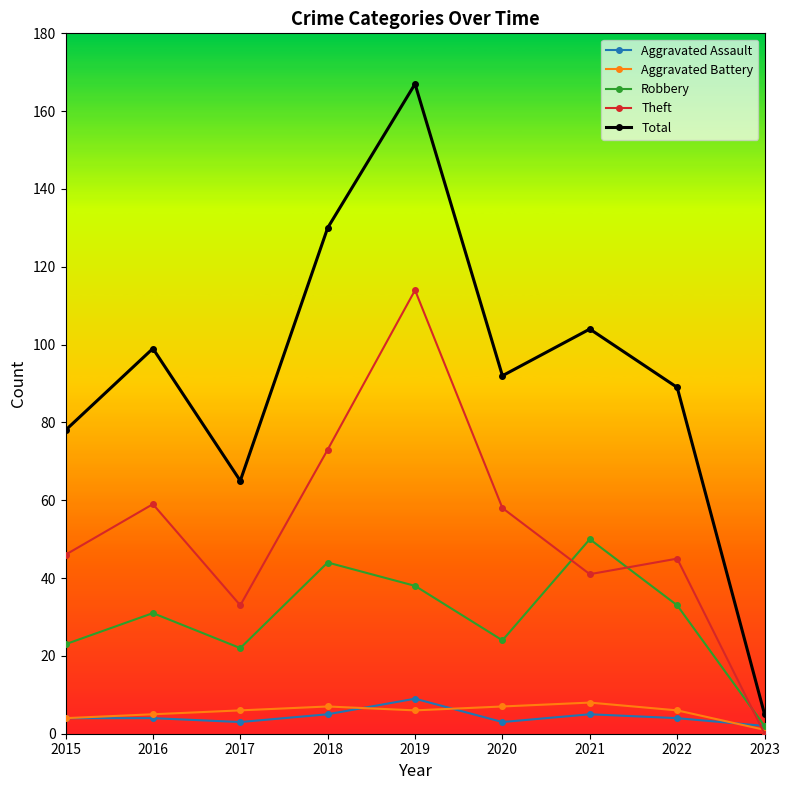

True or false: Aggravated Battery and Total intersect in this chart.

False